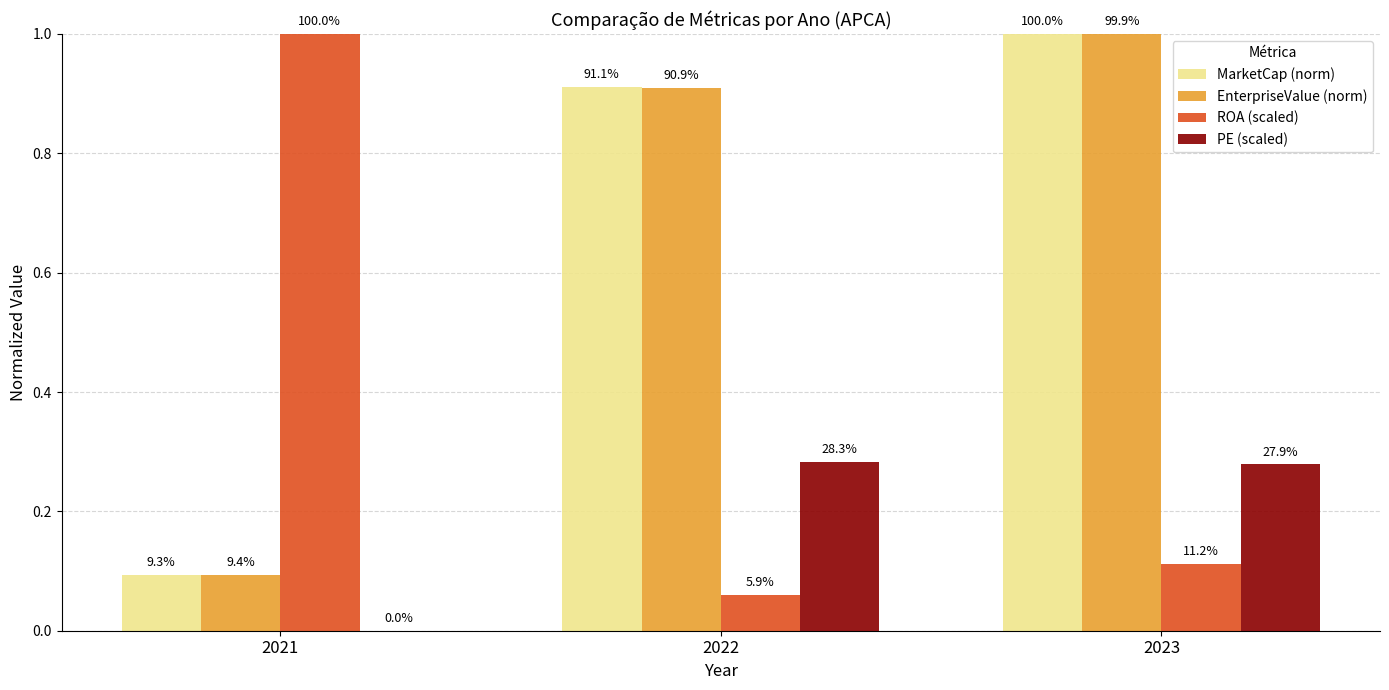

What is the greatest value displayed?

1.0